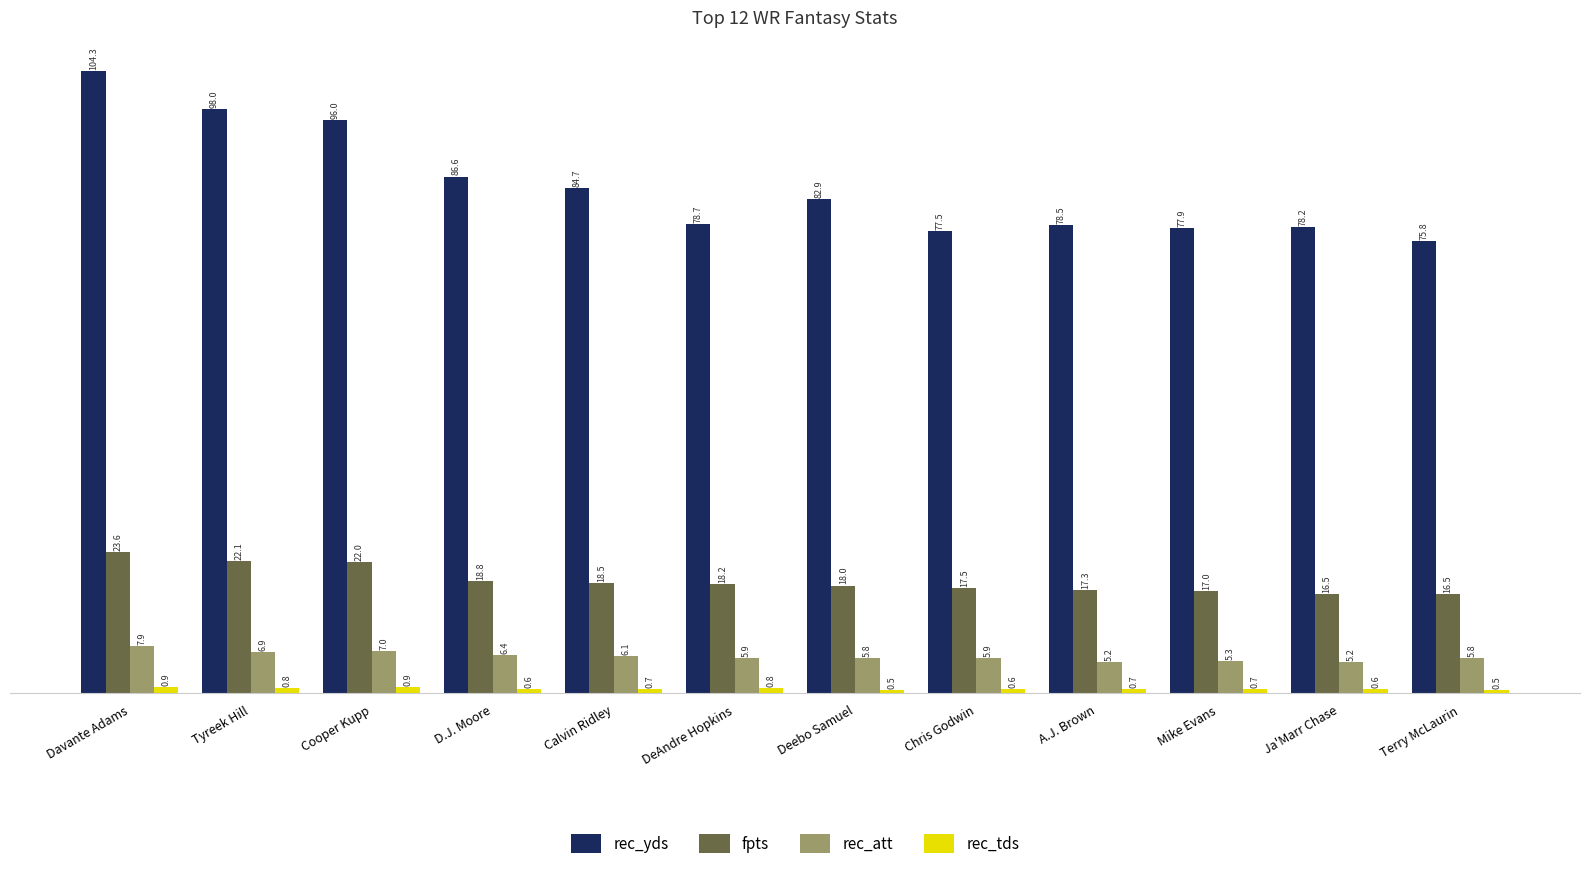

The value of rec_att at Chris Godwin is 10.3. True or false?

False